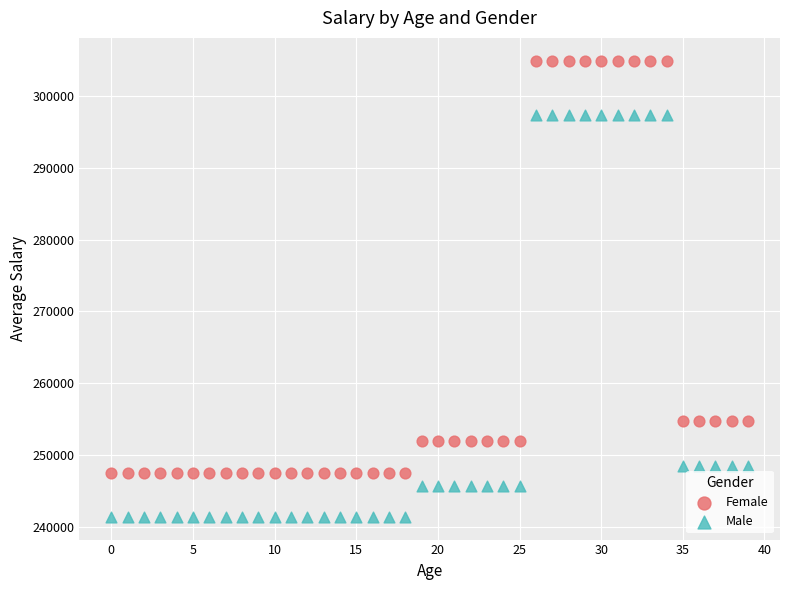

Which series has the widest spread of Y values?

Female